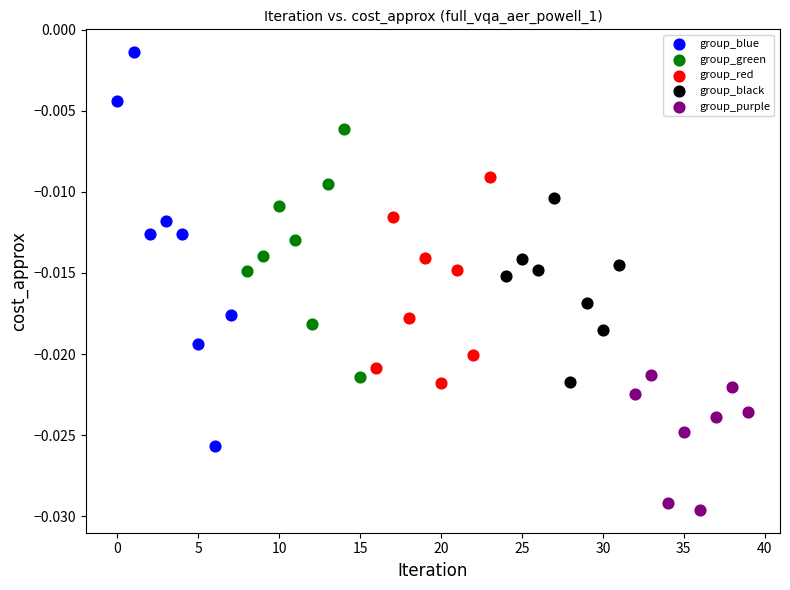

What are all the series names shown in the legend?

group_blue, group_green, group_red, group_black, group_purple